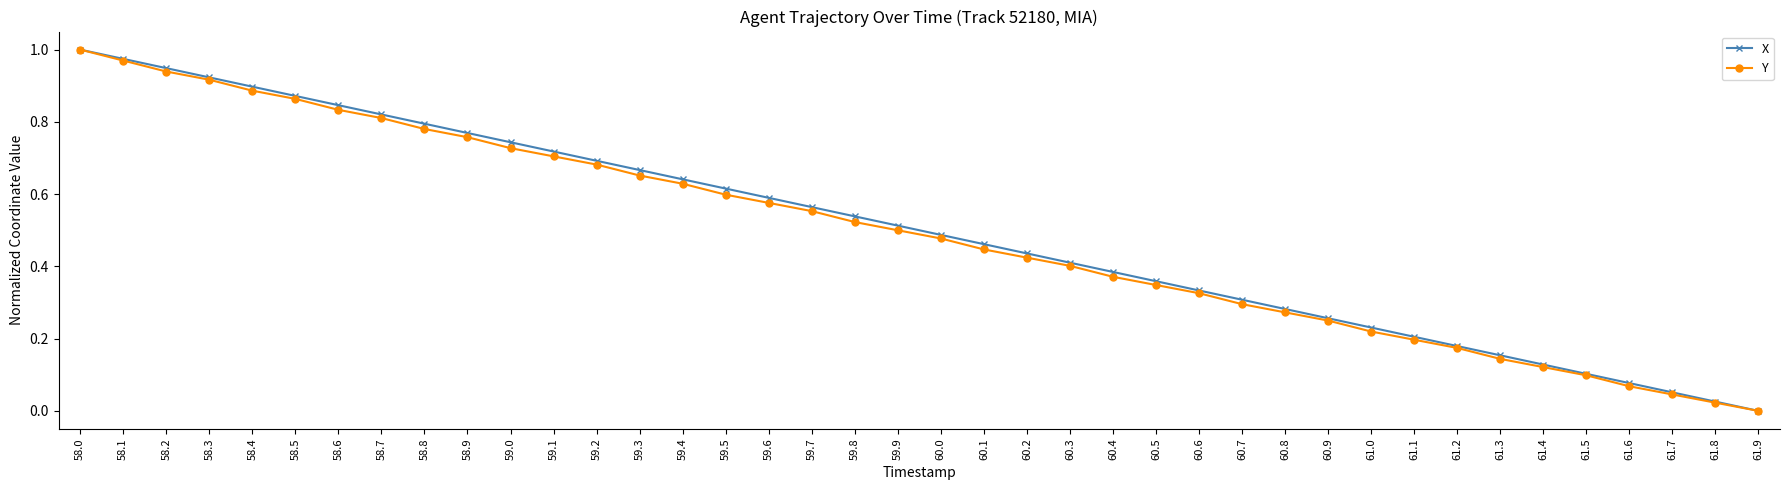

At which label is X closest to 0?

61.9